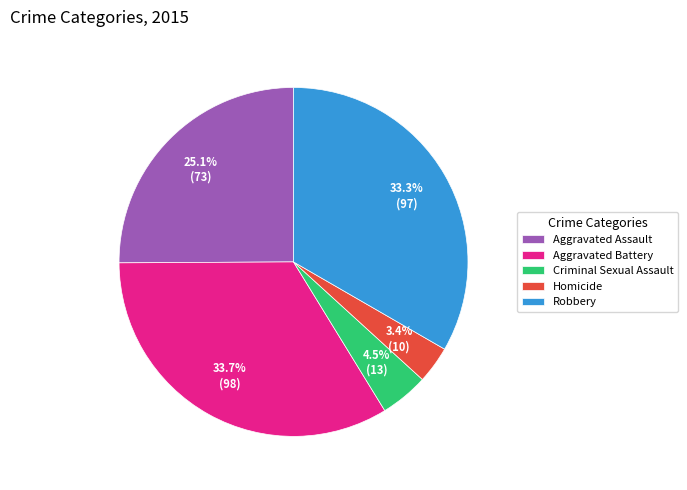

Which has a higher value, Criminal Sexual Assault or Robbery?

Robbery